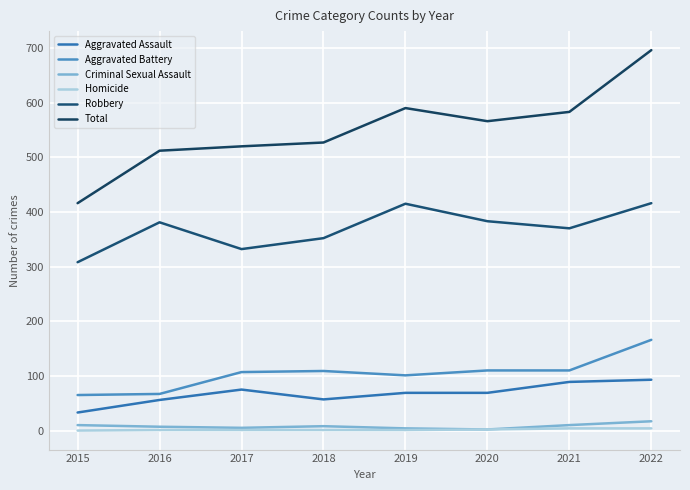

Reading left to right, list all the values displayed in this chart.

Aggravated Assault: 2015=33	2016=56	2017=75	2018=57	2019=69	2020=69	2021=89	2022=93
Aggravated Battery: 2015=65	2016=67	2017=107	2018=109	2019=101	2020=110	2021=110	2022=166
Criminal Sexual Assault: 2015=10	2016=7	2017=5	2018=8	2019=4	2020=2	2021=10	2022=17
Homicide: 2015=0	2016=1	2017=1	2018=1	2019=1	2020=2	2021=4	2022=4
Robbery: 2015=308	2016=381	2017=332	2018=352	2019=415	2020=383	2021=370	2022=416
Total: 2015=416	2016=512	2017=520	2018=527	2019=590	2020=566	2021=583	2022=696